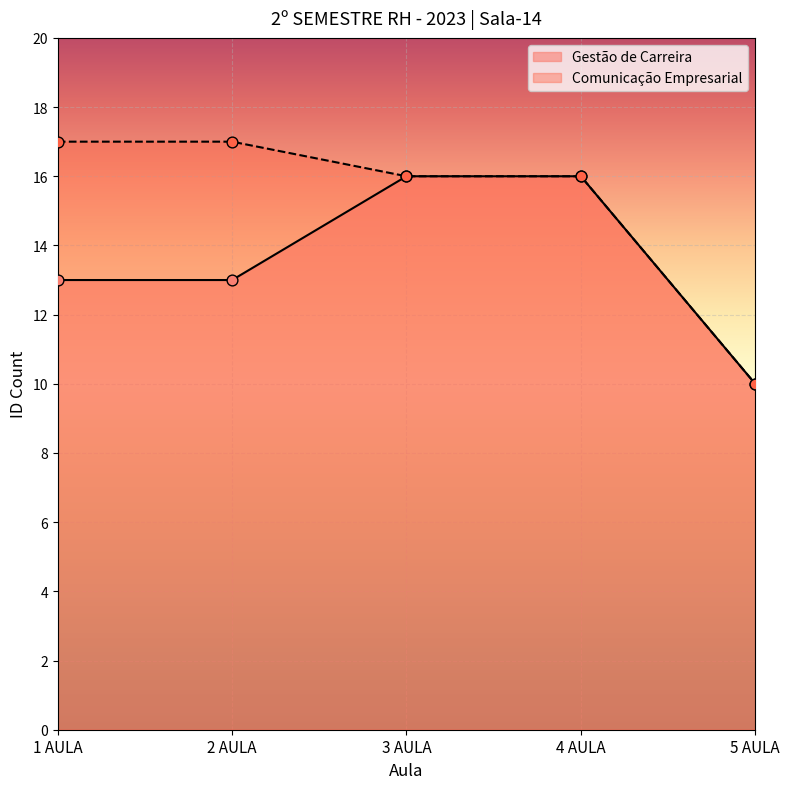

Which series has the largest total across all categories?

Comunicação Empresarial